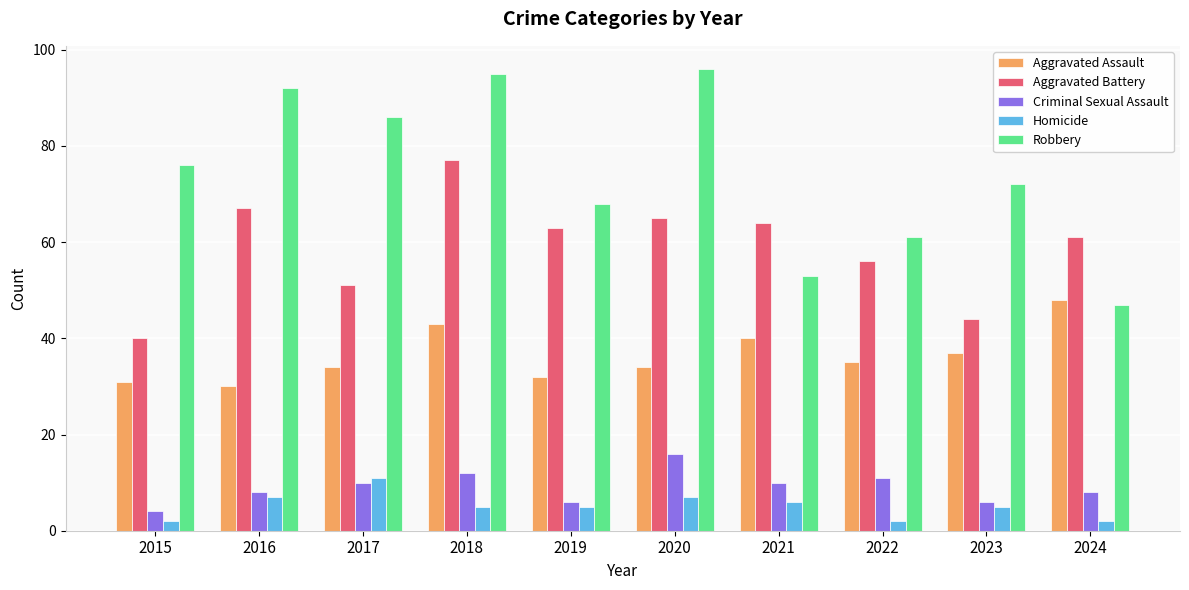

Is it true that Aggravated Assault equals 19 at 2016?

False